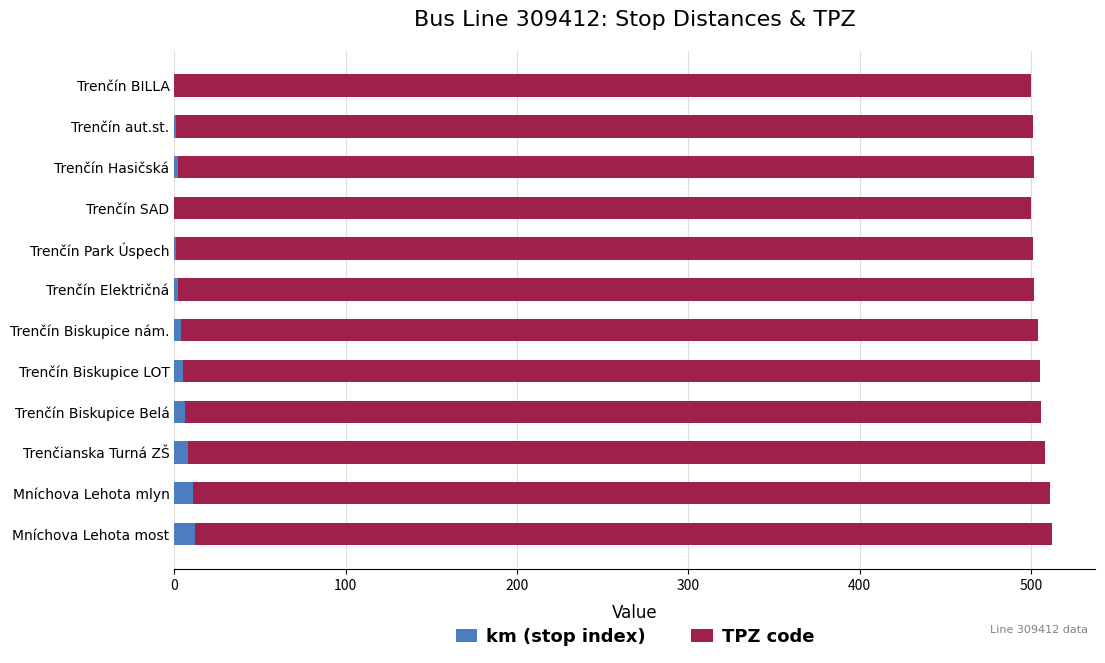

How many distinct data groups are displayed?

2